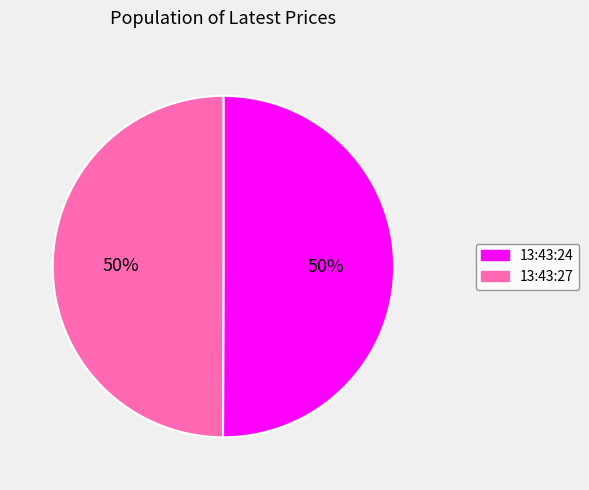

To the nearest percent, what is the average slice percentage?

50%